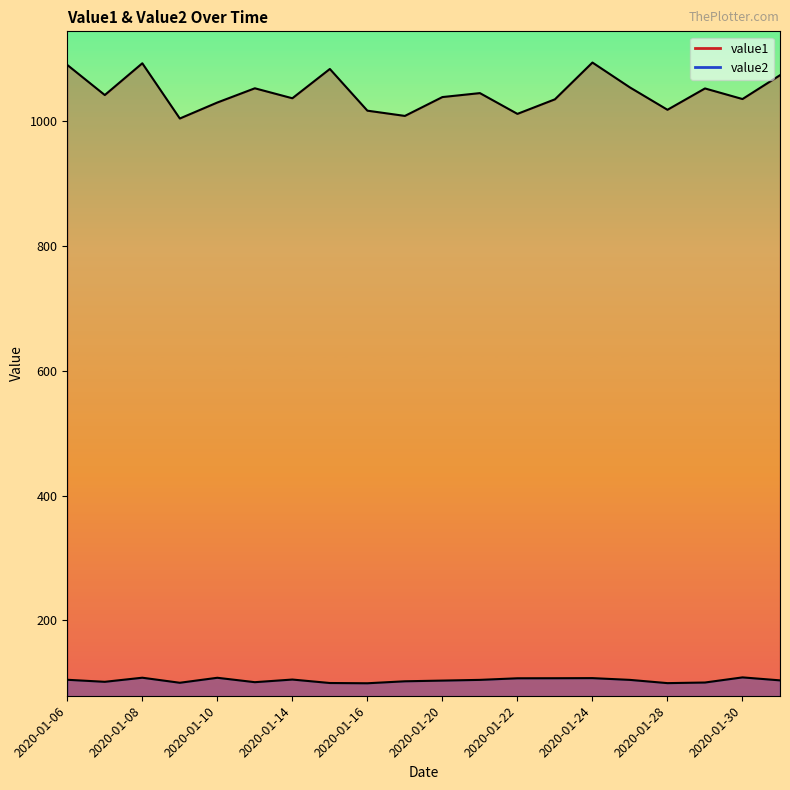

How many data points in value2 are less than 104?

9